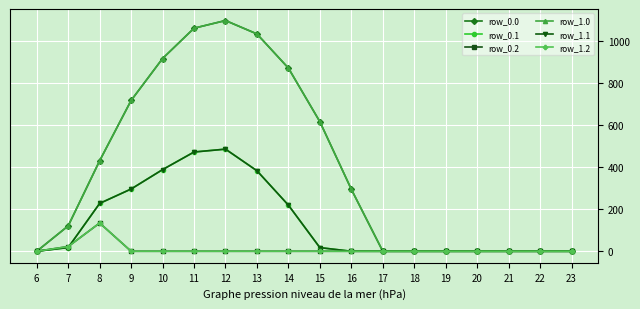

Does the chart have visible grid lines?

Yes